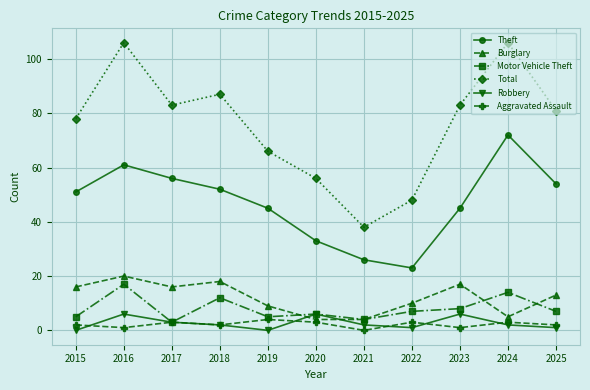

Which series has the widest spread of values?

Total